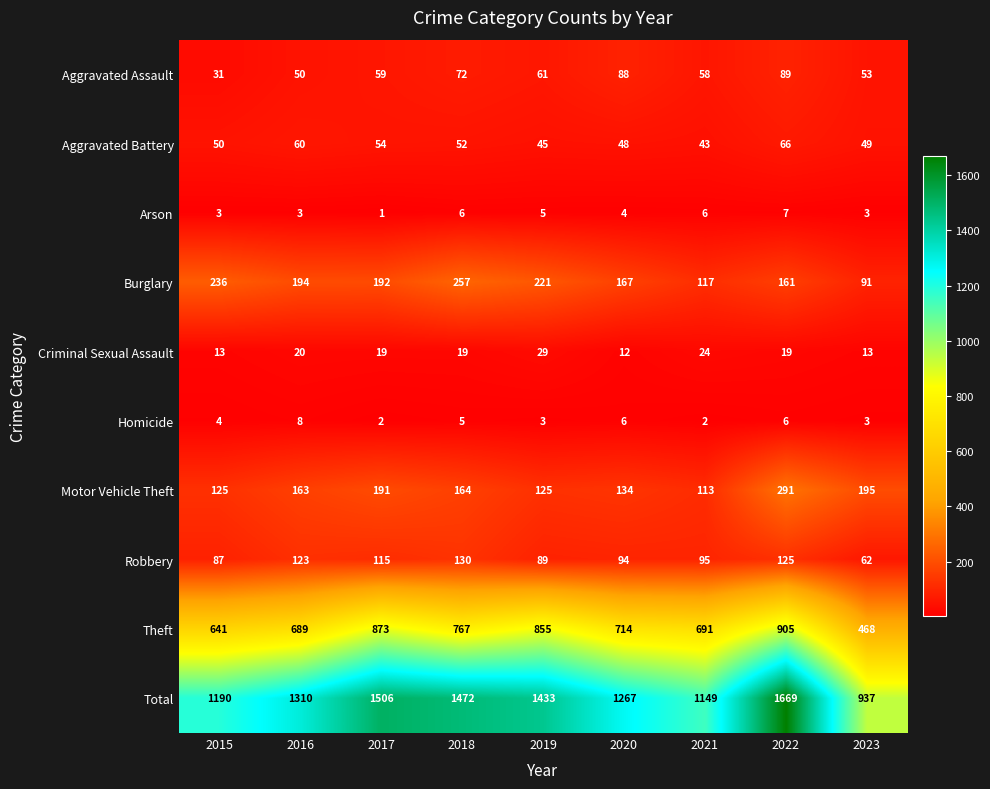

What is the difference between the Criminal Sexual Assault values at 2019 and 2016?

9